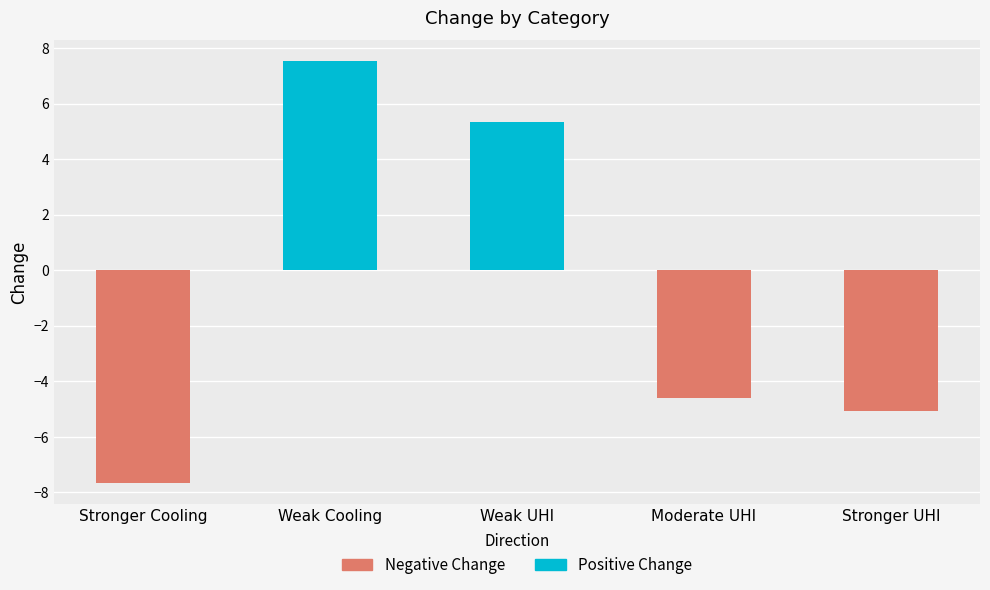

Rank the categories by value from highest to lowest.

Weak Cooling, Weak UHI, Moderate UHI, Stronger UHI, Stronger Cooling